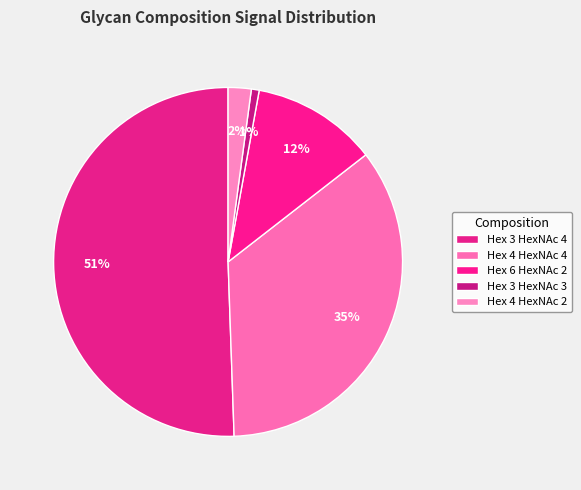

Count the number of slices in the pie.

5